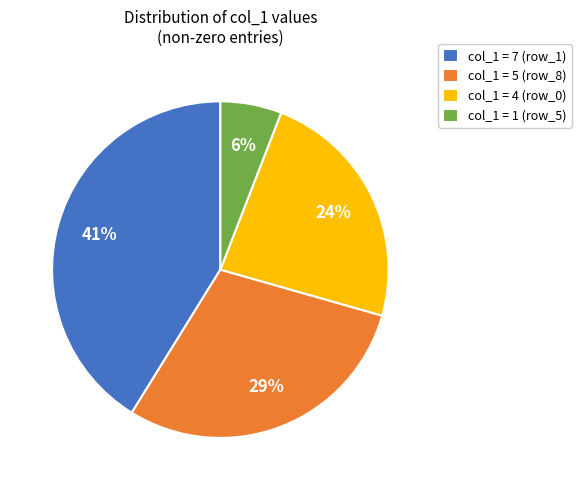

Does any single category account for the majority?

No